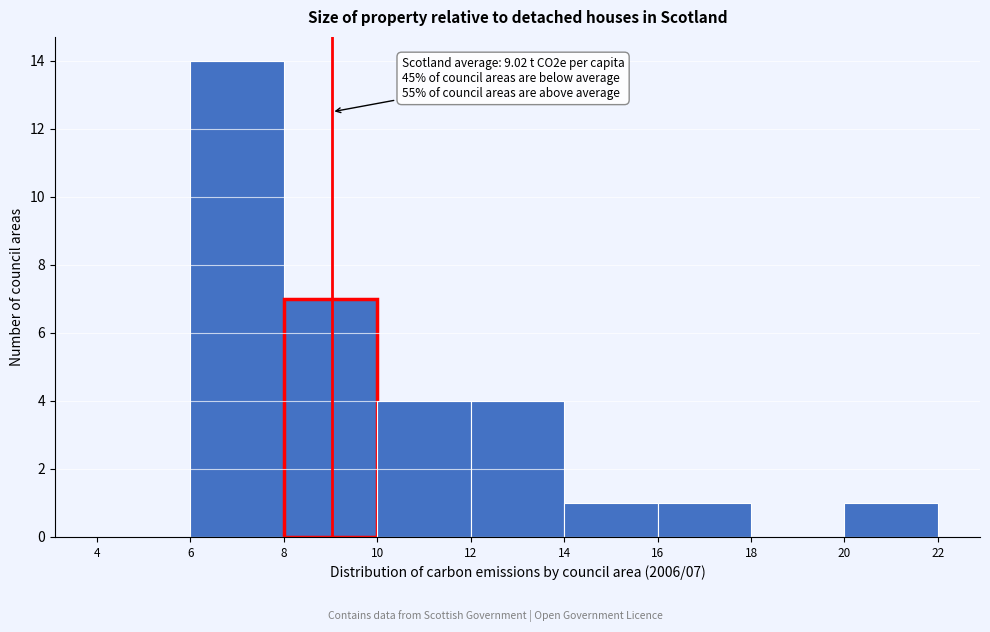

Which range on the x-axis has the tallest bar?

6 to 8